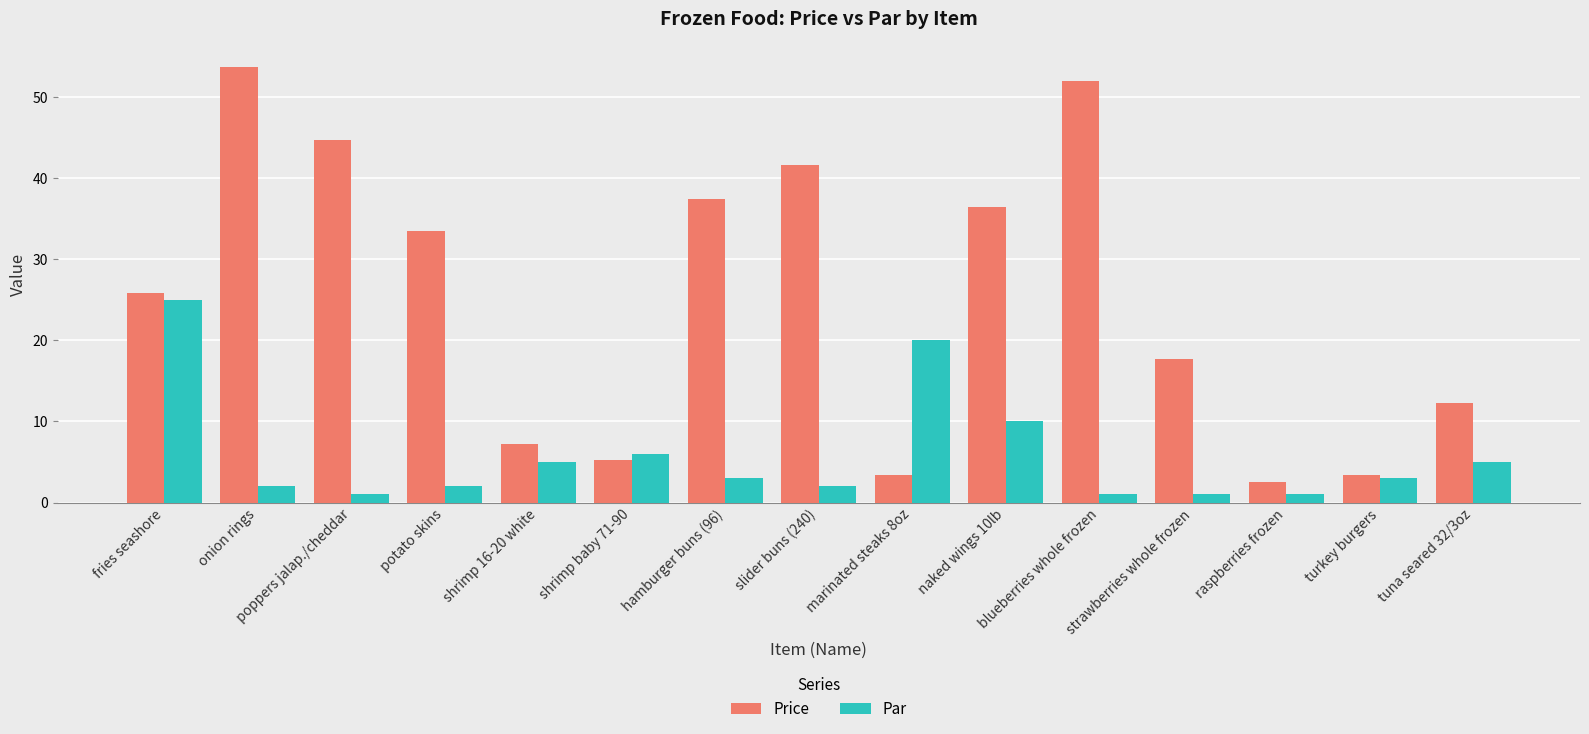

Which label corresponds to the largest value in the chart?

onion rings